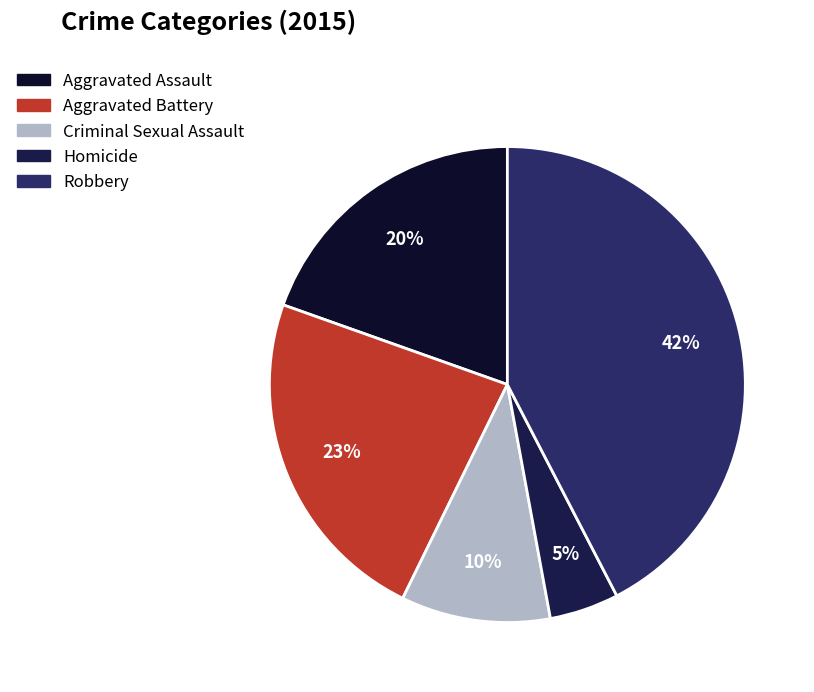

How many slices are in this pie chart?

5